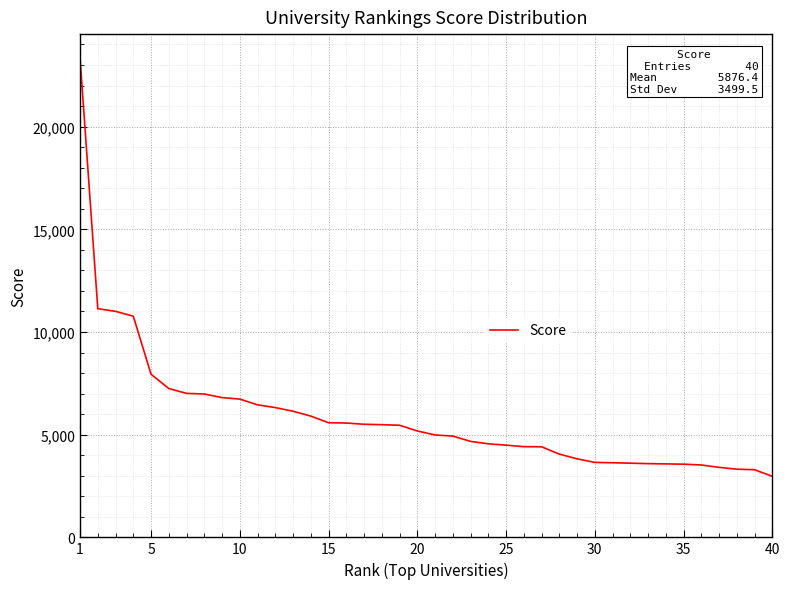

Does the chart have visible grid lines?

Yes